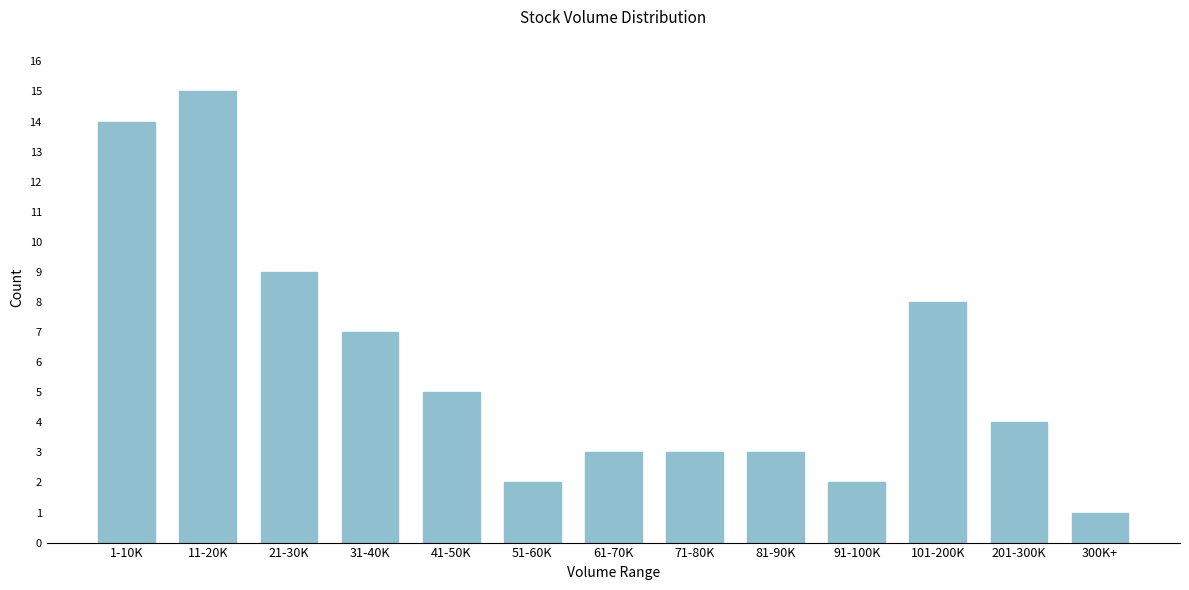

Reading right to left, extract all data points from this chart.

1	4	8	2	3	3	3	2	5	7	9	15	14